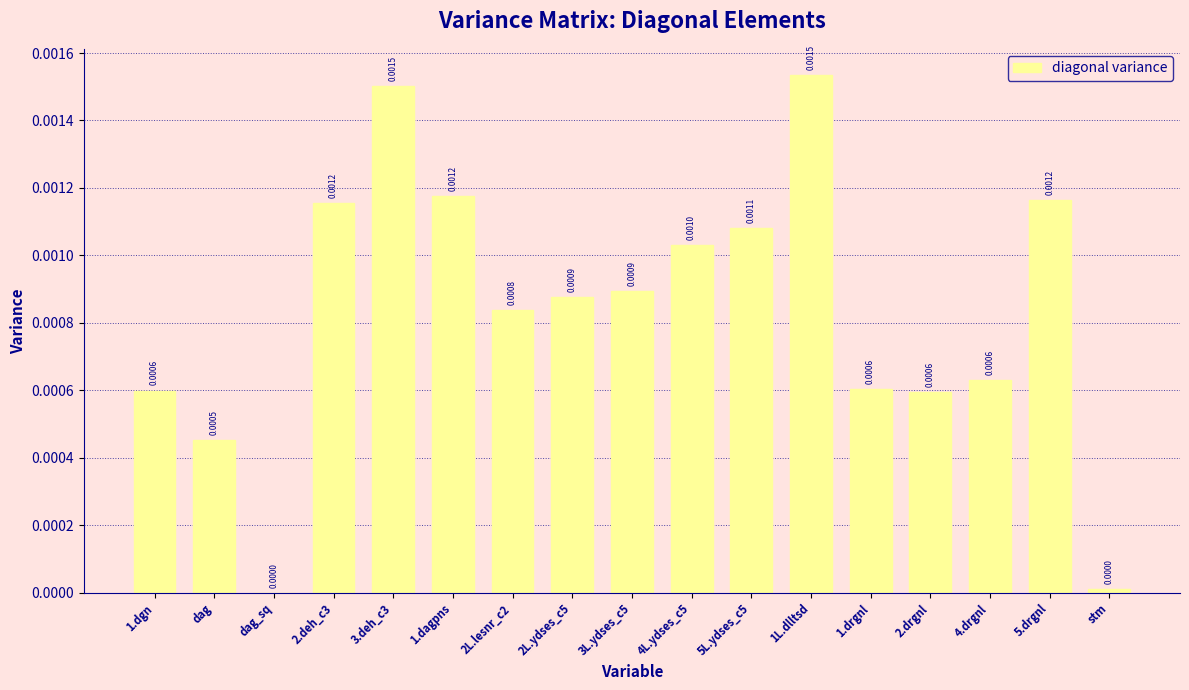

Which has a higher value, 3.deh_c3 or 4L.ydses_c5?

3.deh_c3